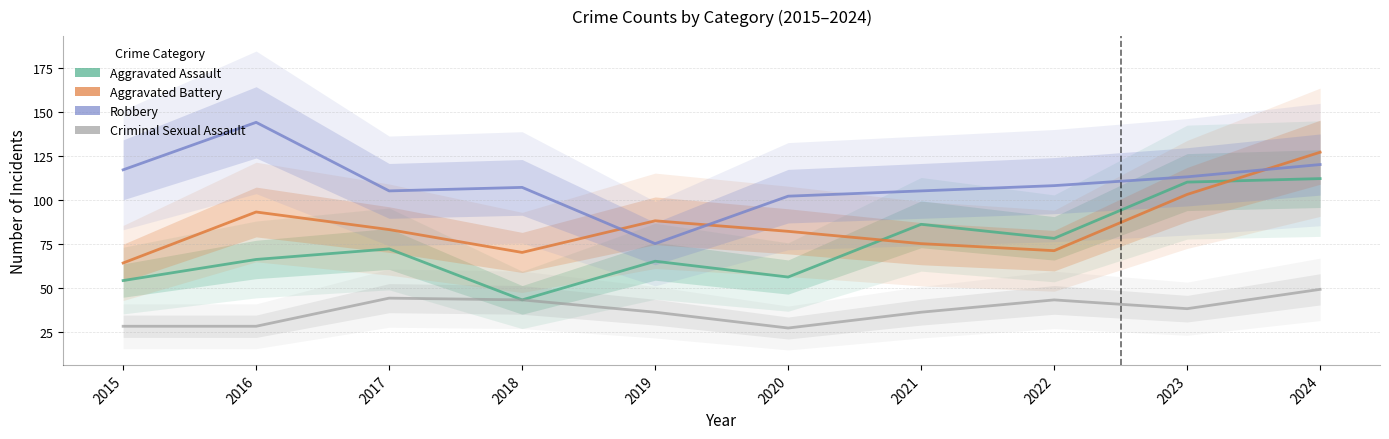

What is the sum of the Criminal Sexual Assault values at 2022 and 2024?

92